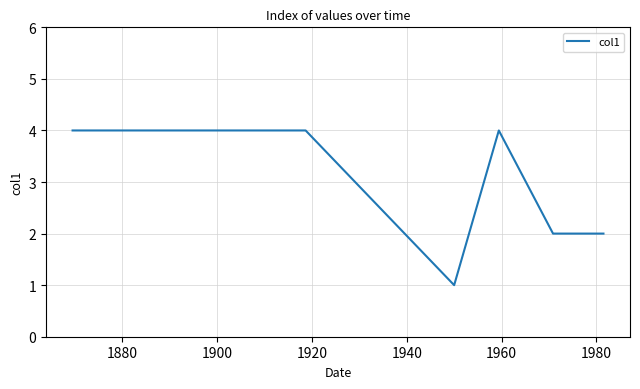

What is the average value?

3